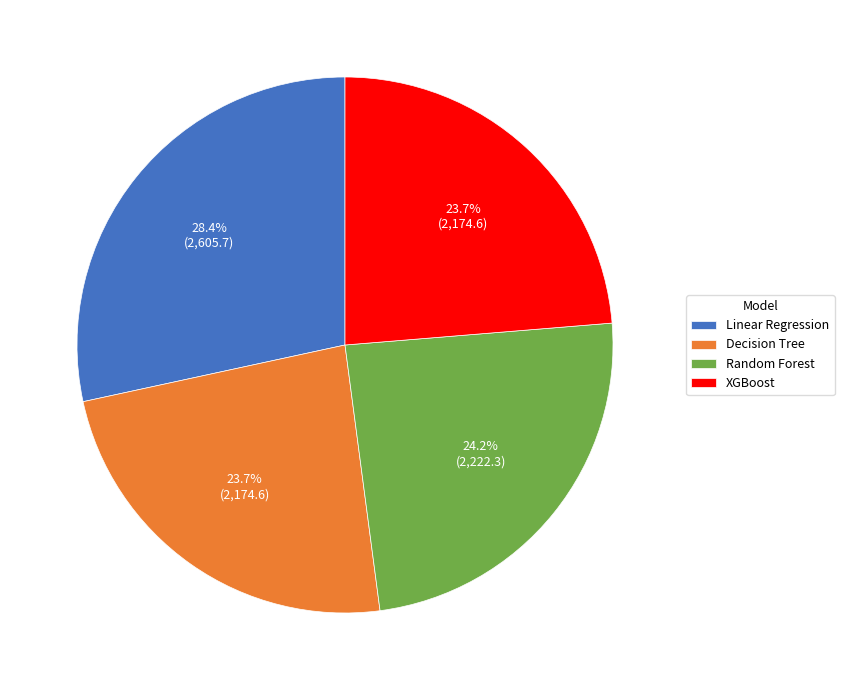

How many segments does this pie chart have?

4